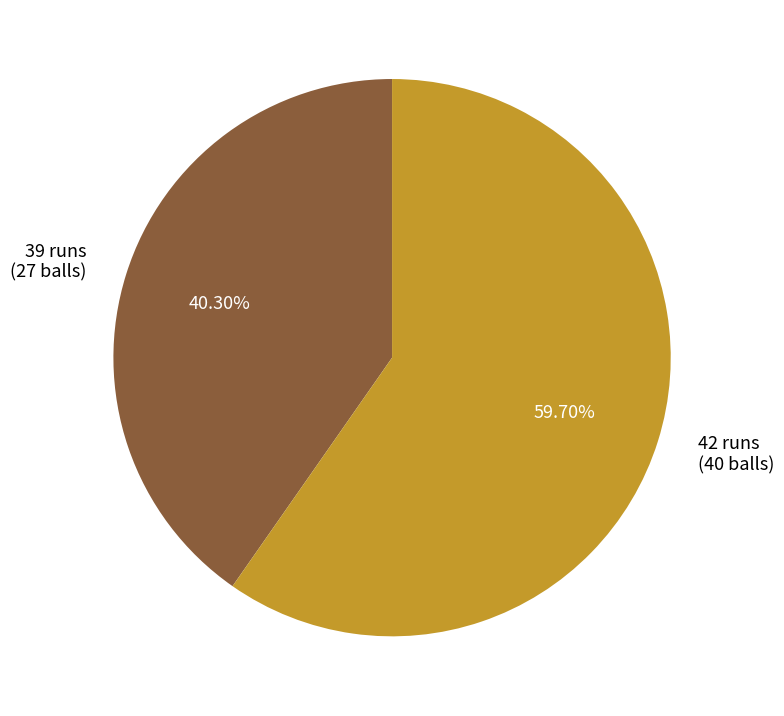

How many slices are in this pie chart?

2